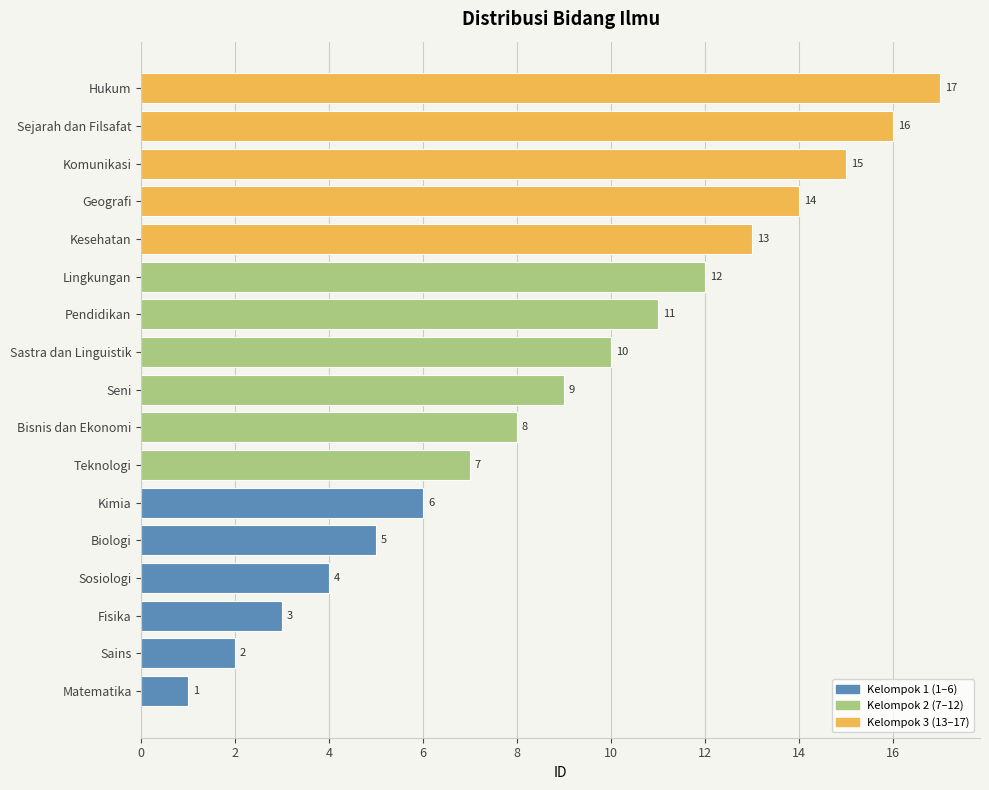

Where is the data nearest to the value 9?

Seni